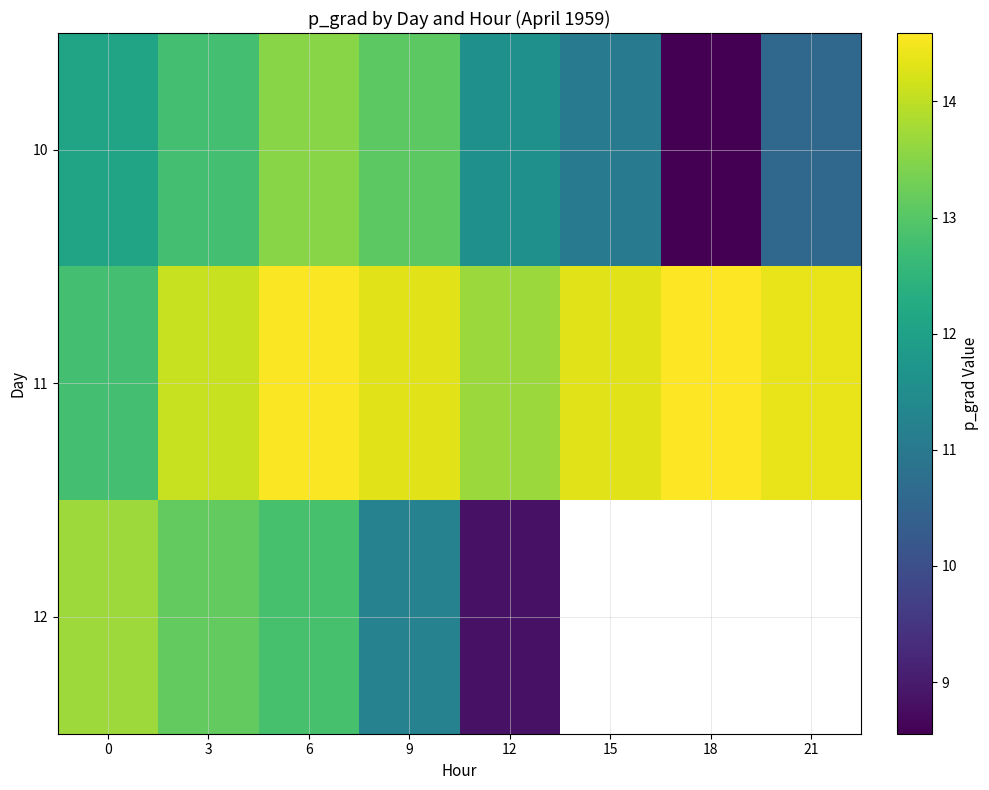

What is the minimum value shown in the chart?

8.6